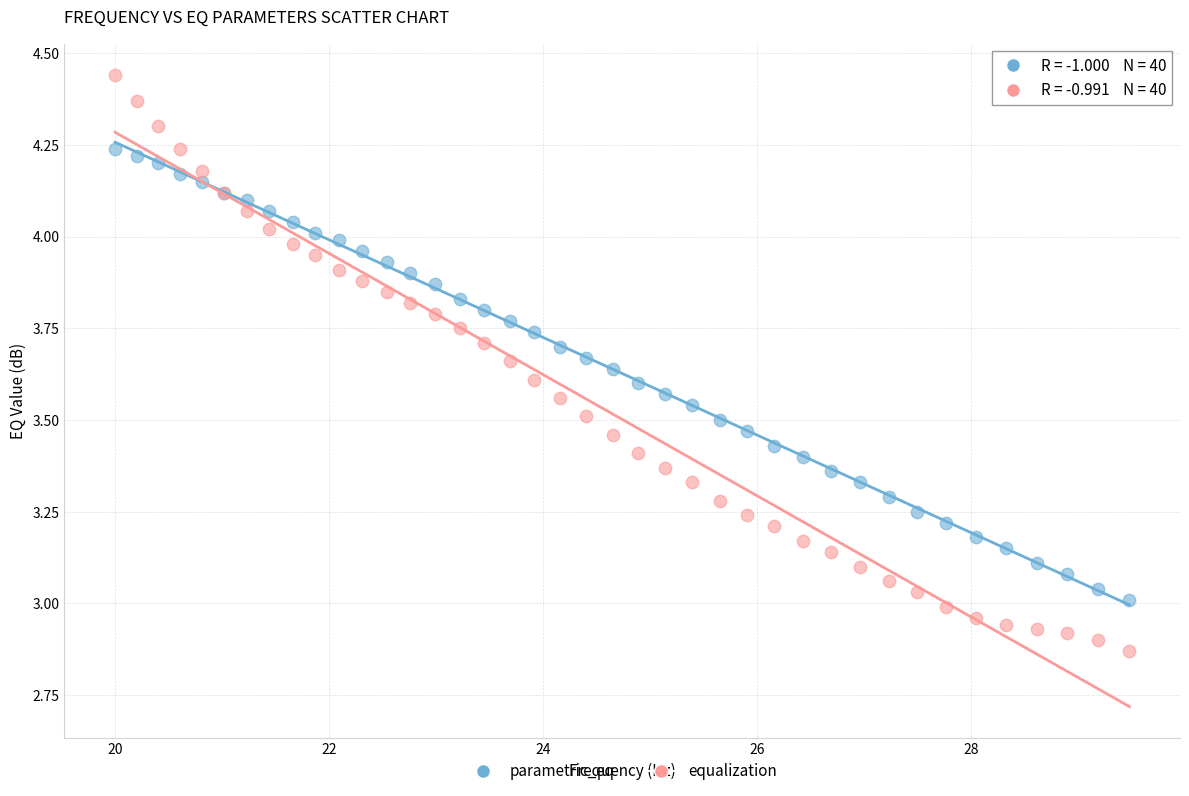

Which series reaches the maximum Y coordinate?

equalization